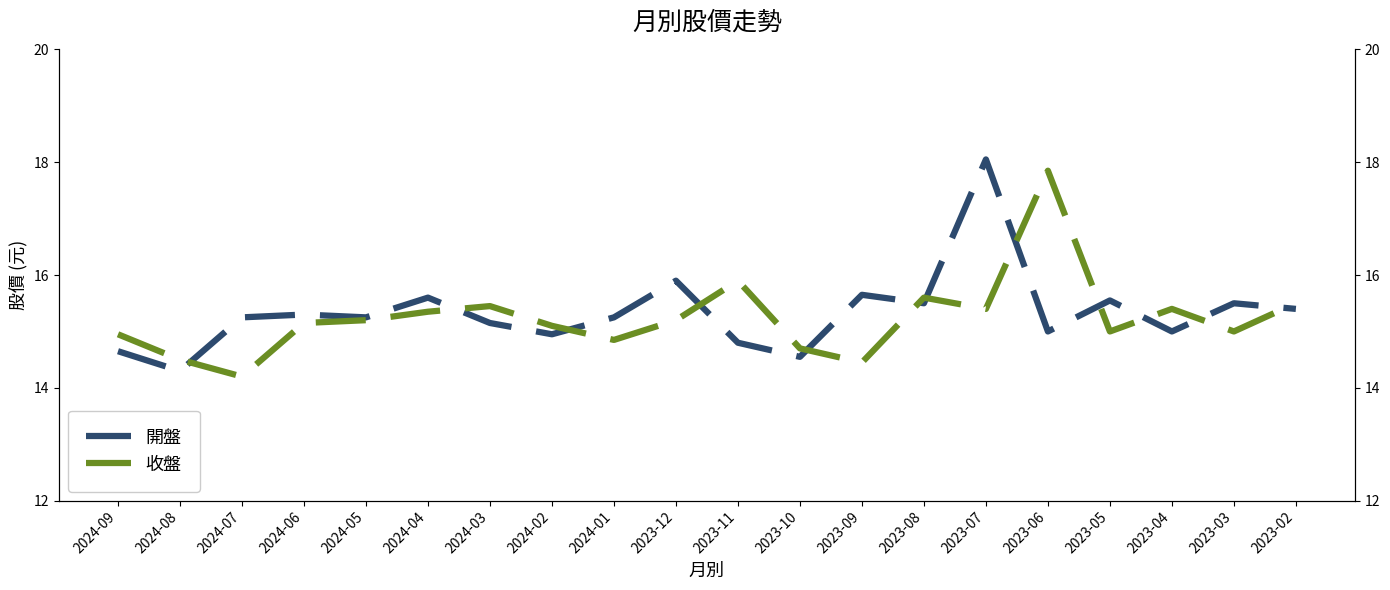

The 開盤 series shows 18.1 at 2023-07. True or false?

True